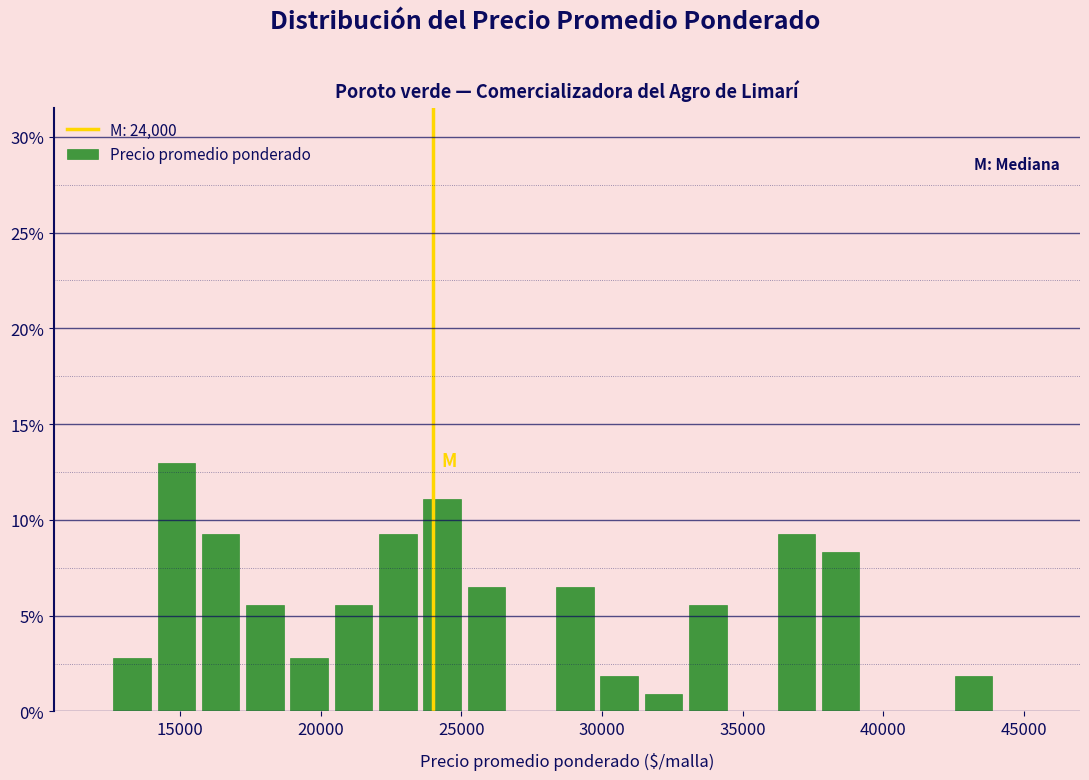

Read against the x-axis, roughly where is the centre of the tallest bar?

15000